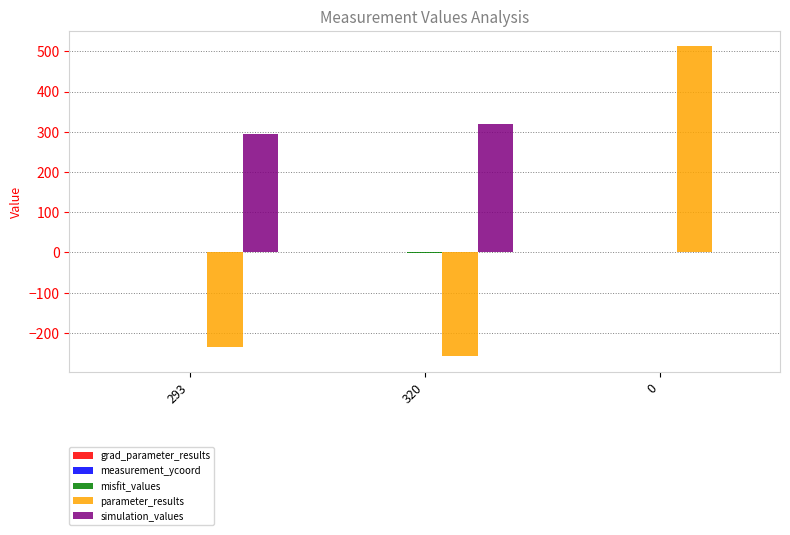

What is the sum of all simulation_values values?

613.6